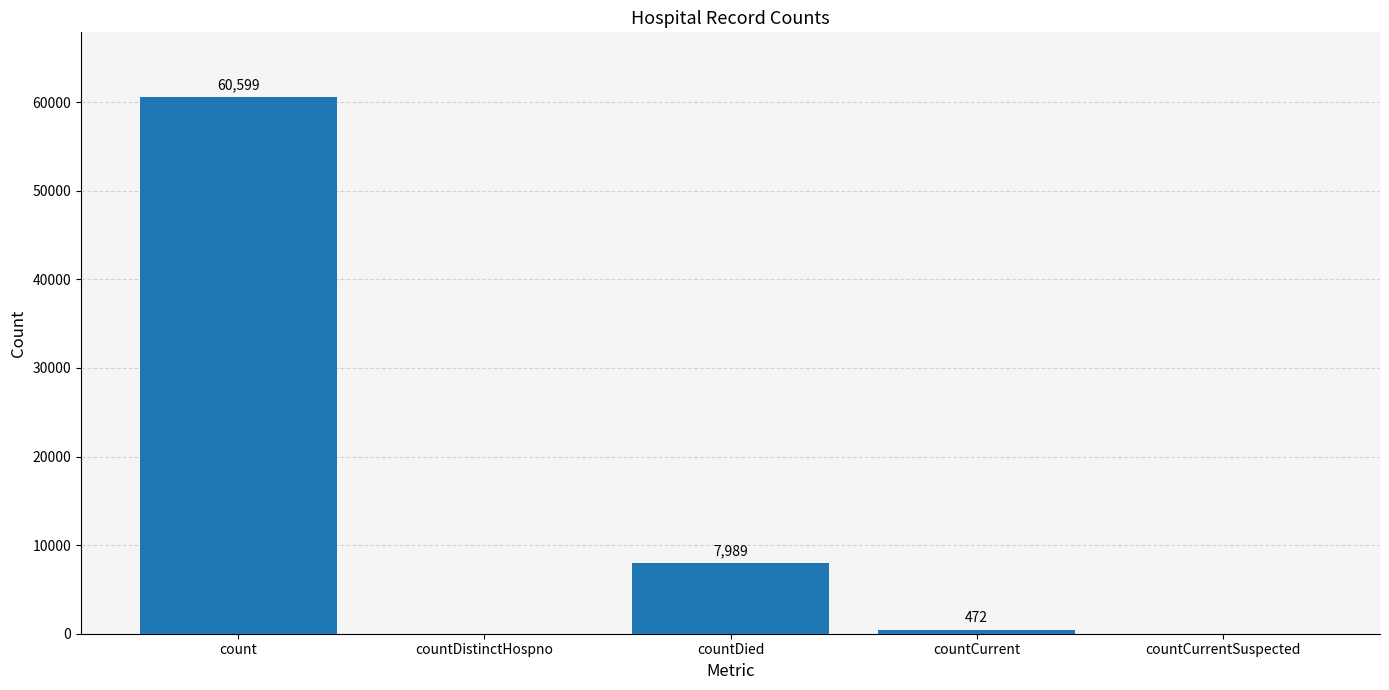

What is the sum of the values at countCurrentSuspected and countDied?

7989